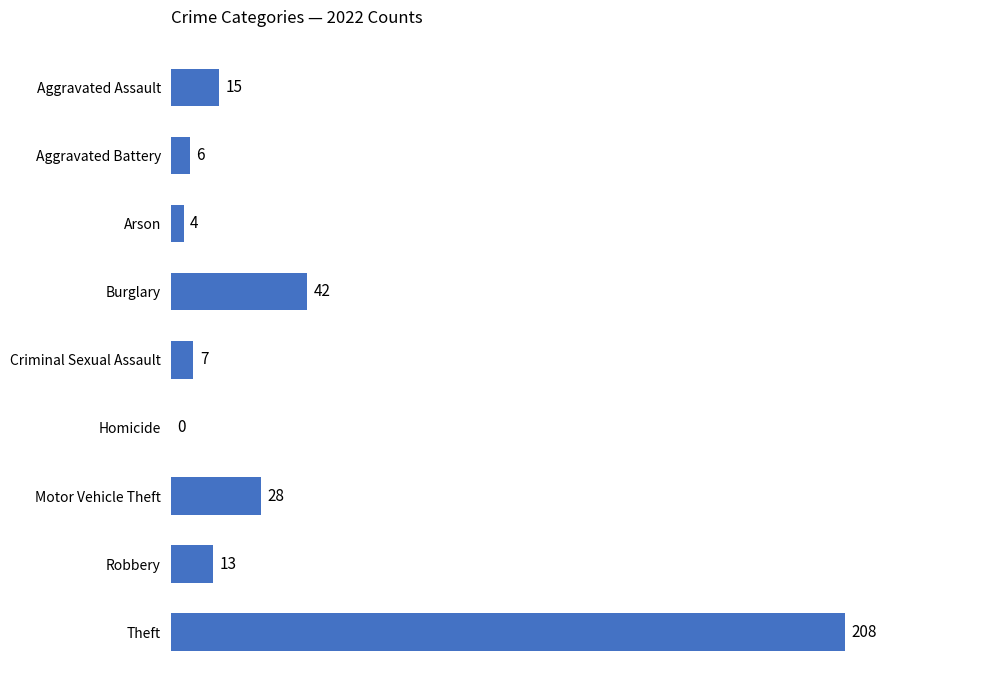

What is the sum of all values?

323